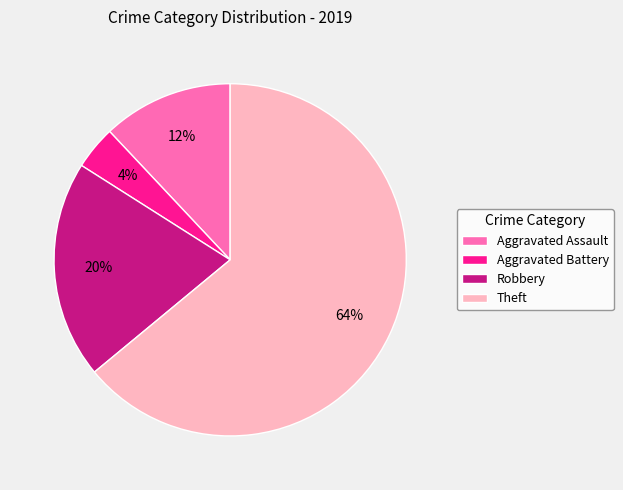

Combined, do Aggravated Assault and Theft account for over 50%?

Yes